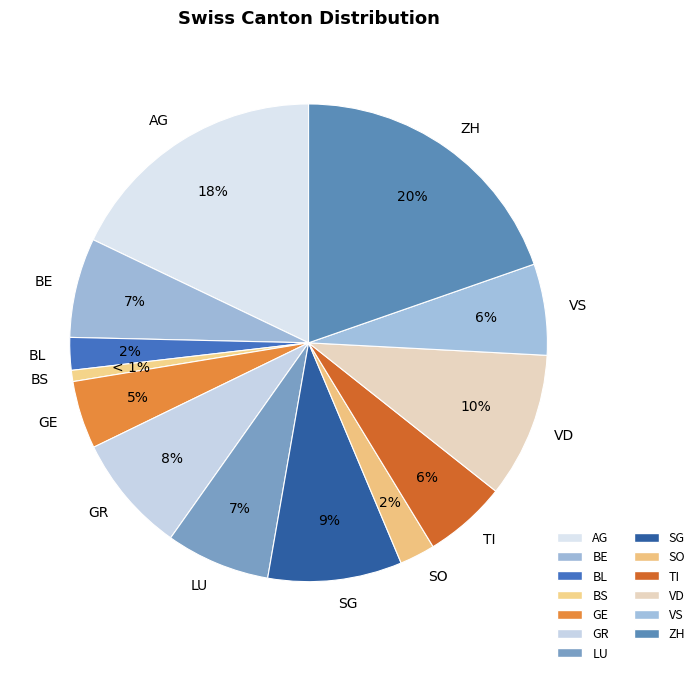

Does BS represent more than half of the total?

No